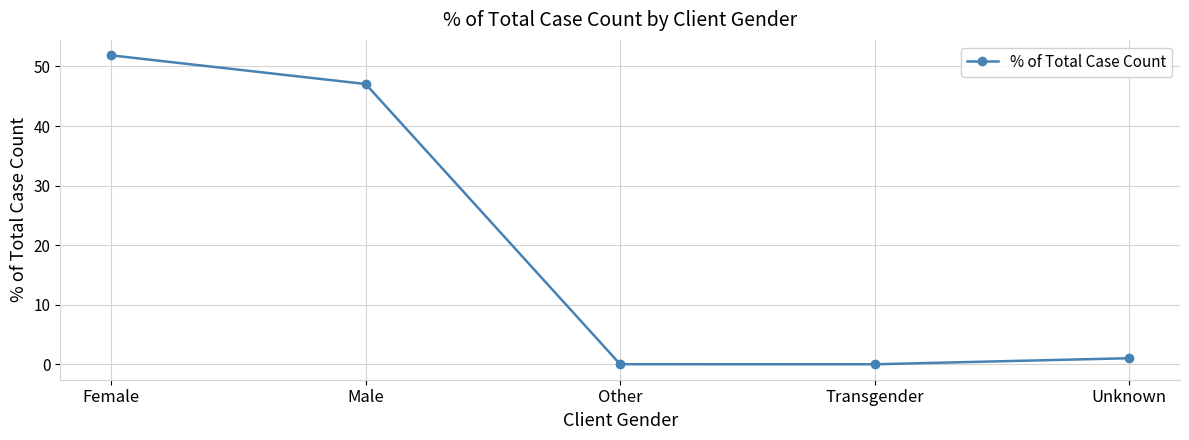

What position from the left is Unknown?

5